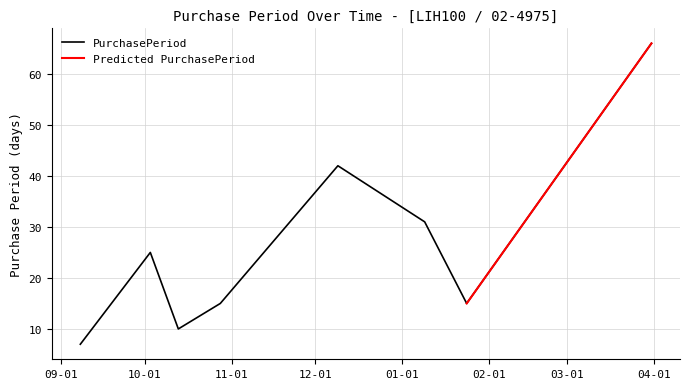

What is the difference between the maximum and minimum values?

59